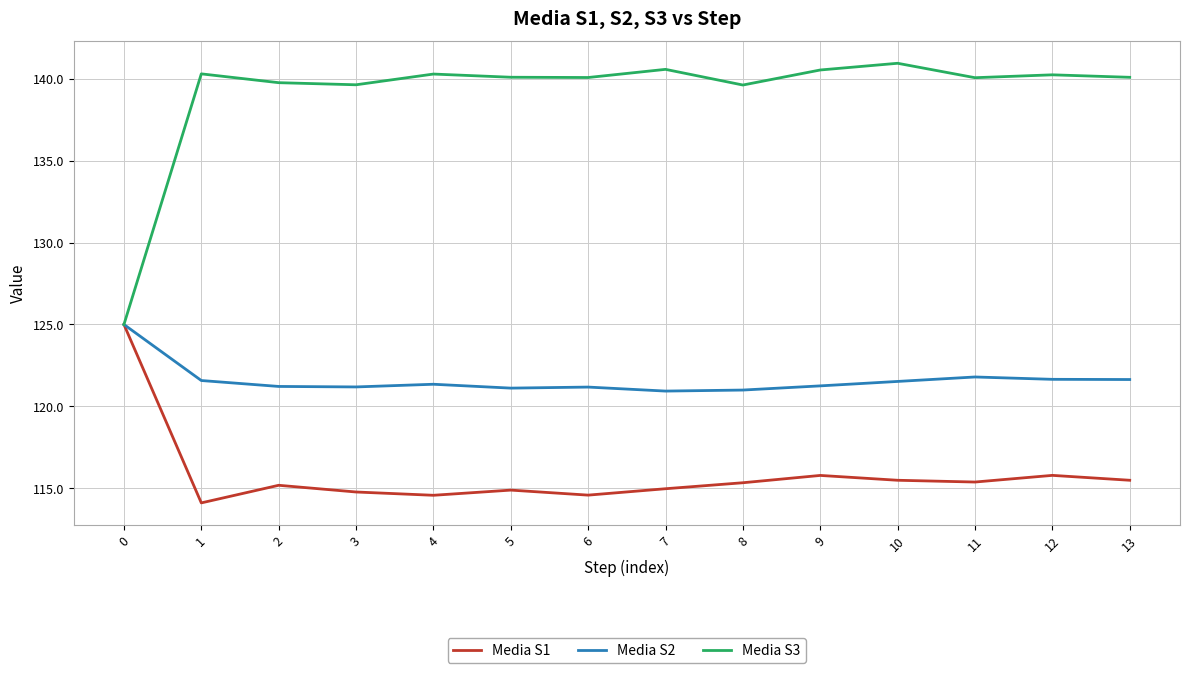

How many categories are shown in the chart?

14